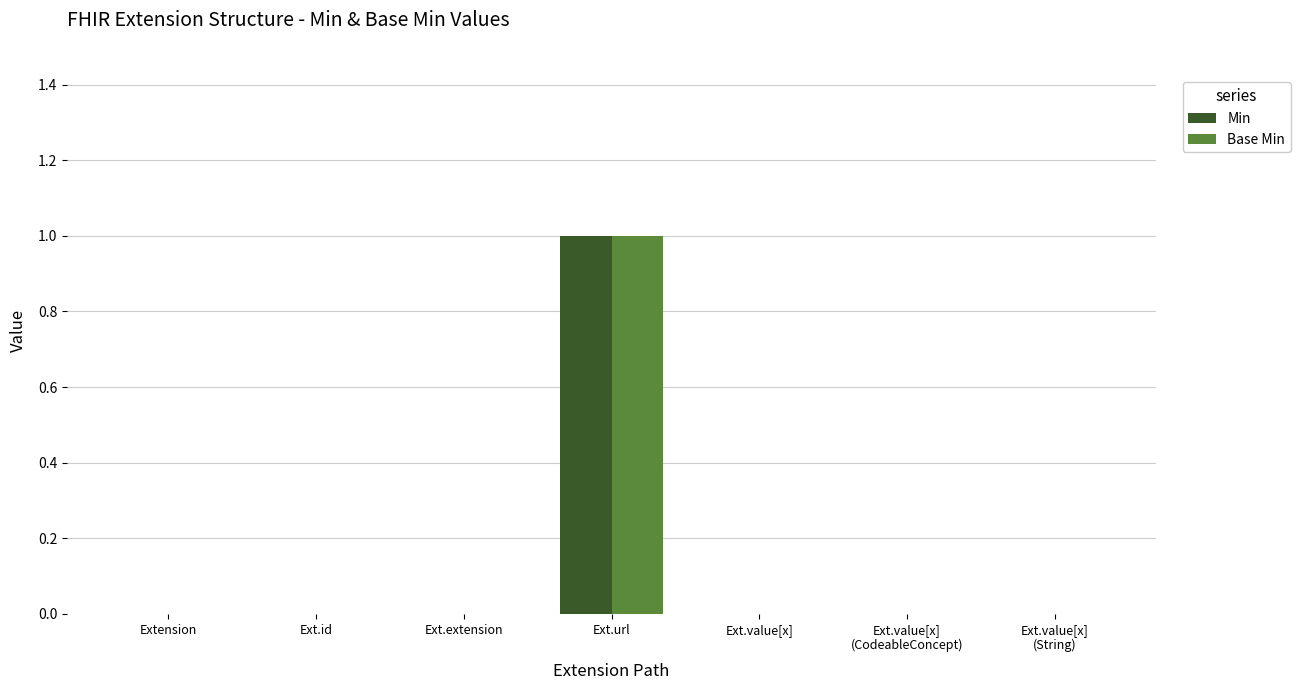

At which category does the chart reach its peak across all series?

Ext.url